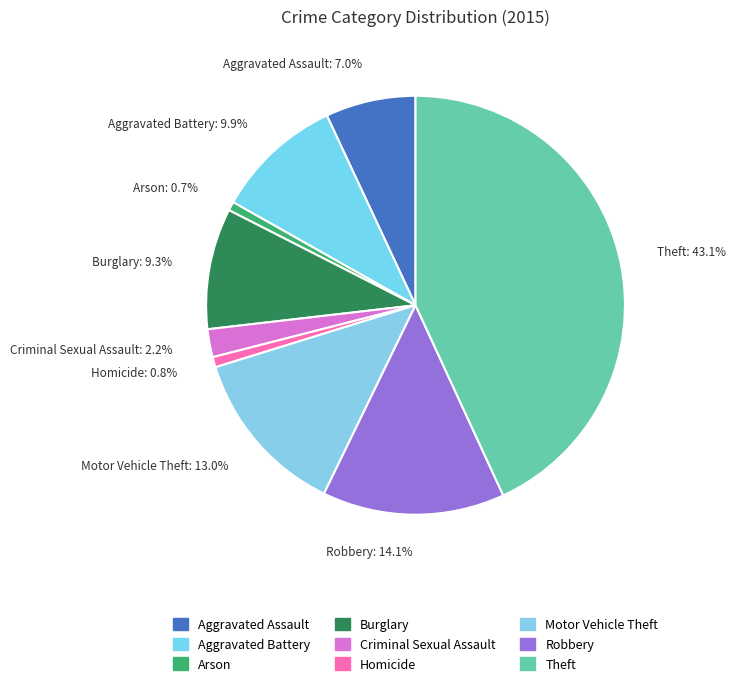

To the nearest percent, what percentage of the pie is Burglary?

9%